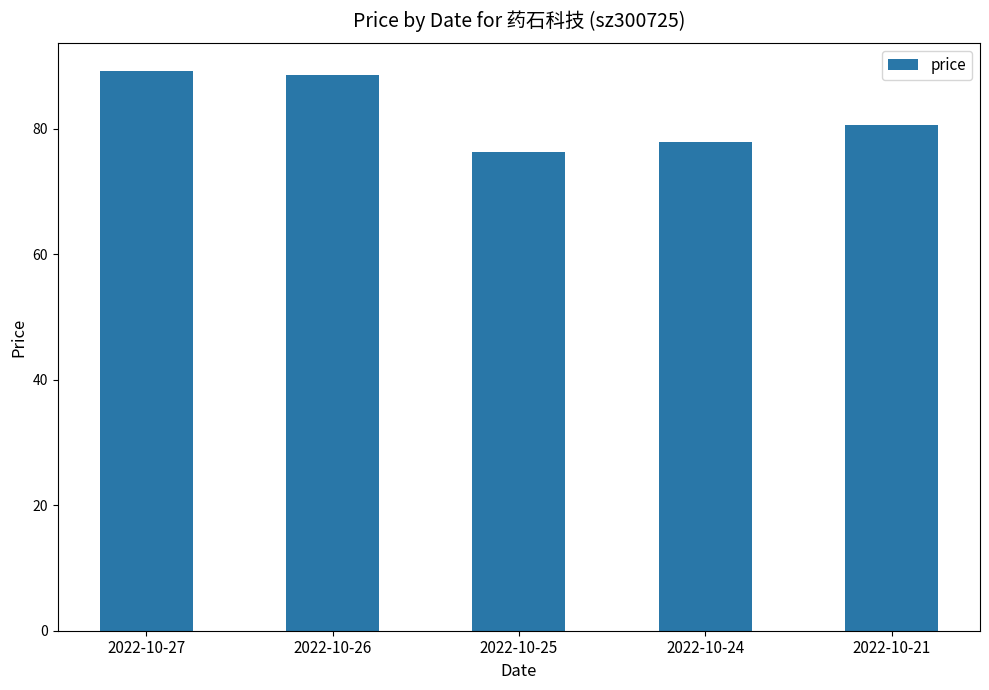

What is the value of the 3rd bar from the left?

76.3